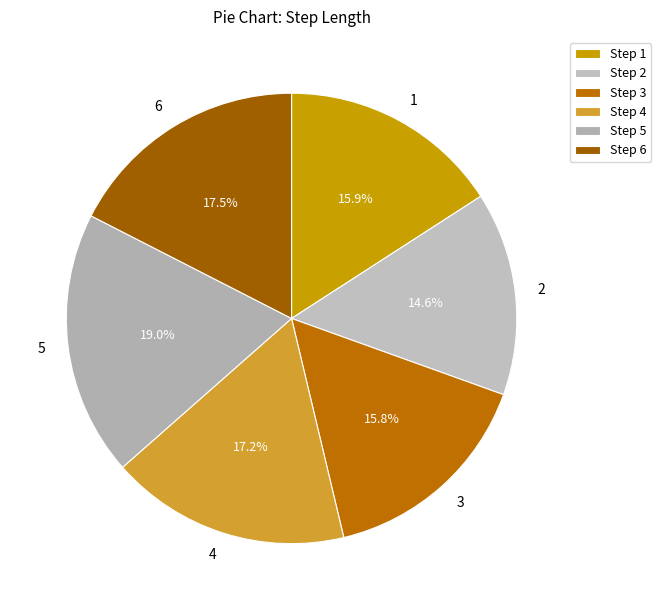

Does 1 represent more than half of the total?

No